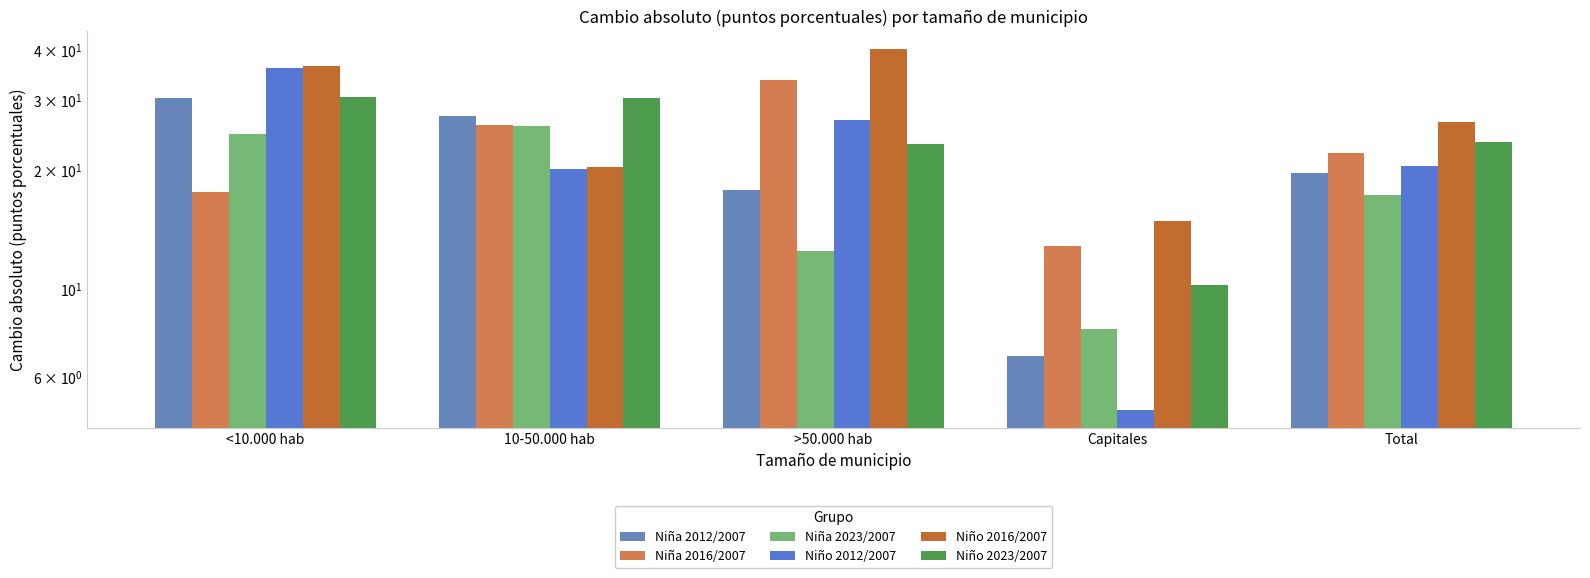

What is the greatest value displayed?

40.2